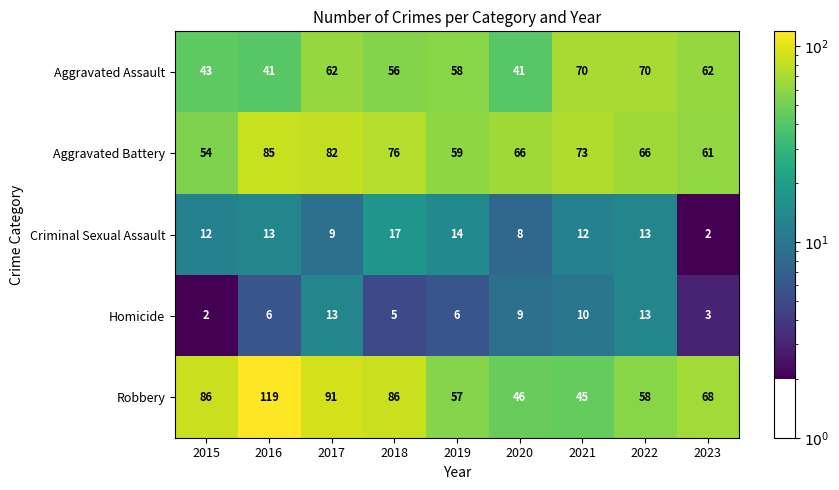

What is the sum of all Robbery values?

656